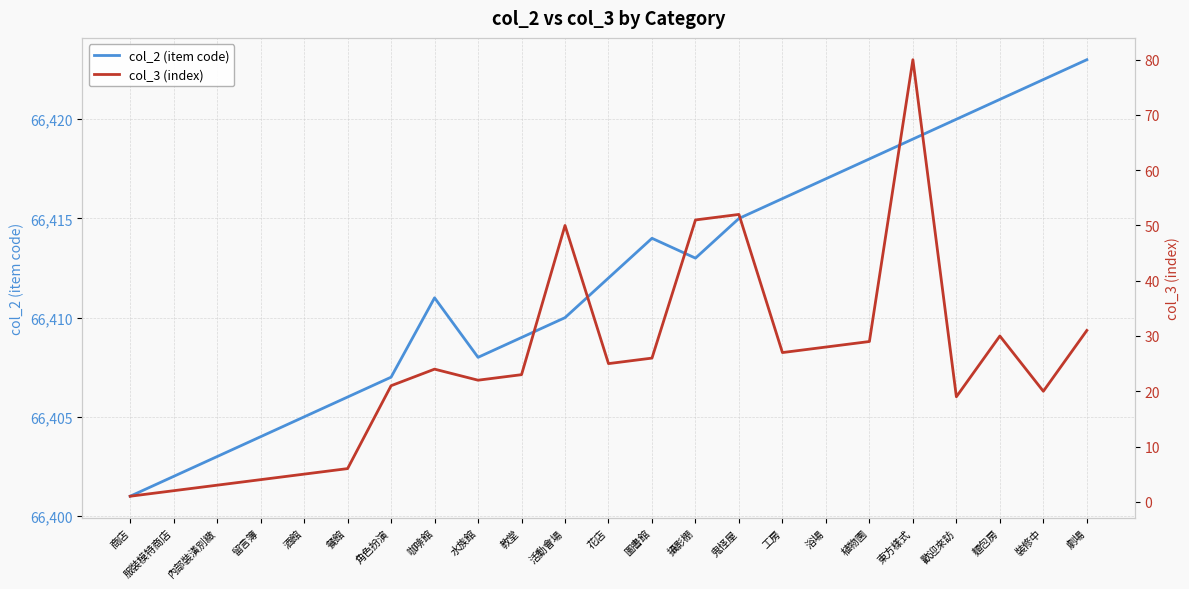

How many values in the col_3 (index) series are below 24?

11